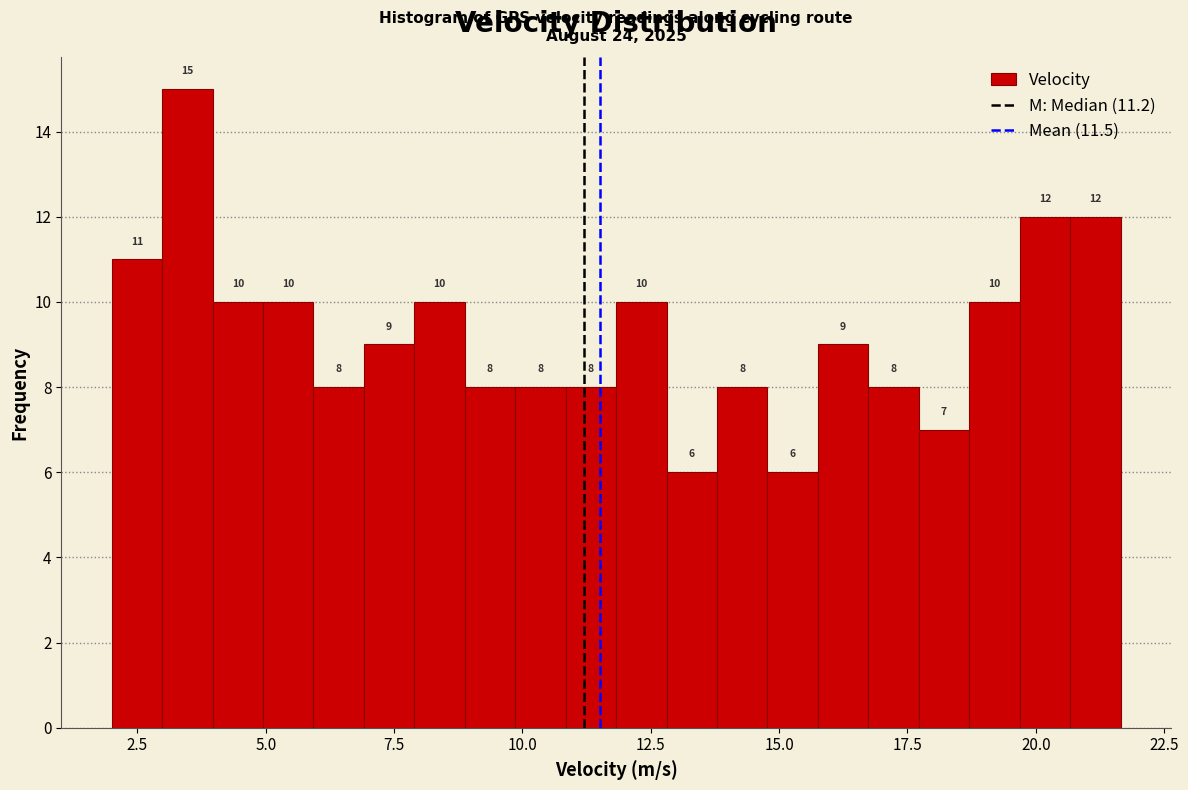

Around what value on the x-axis is the tallest bar? Give the approximate position of its centre, as read against the axis.

3.5